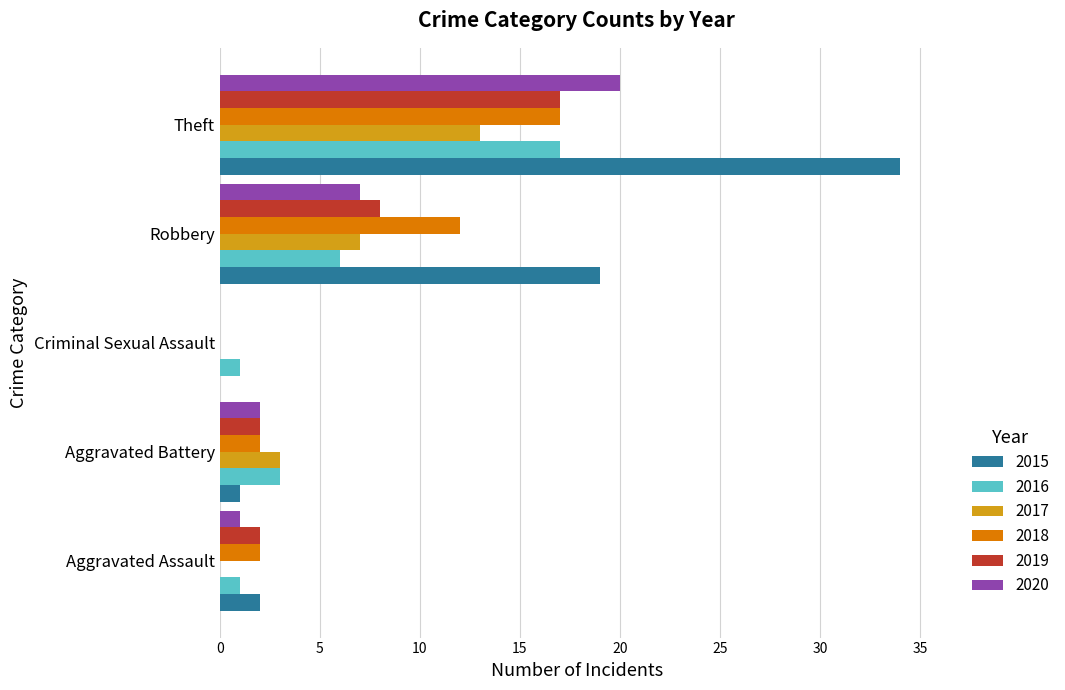

How many values in 2020 are above zero?

4